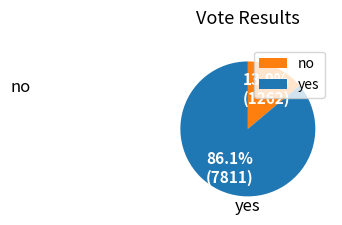

To the nearest percent, what percentage of the pie is yes?

86%